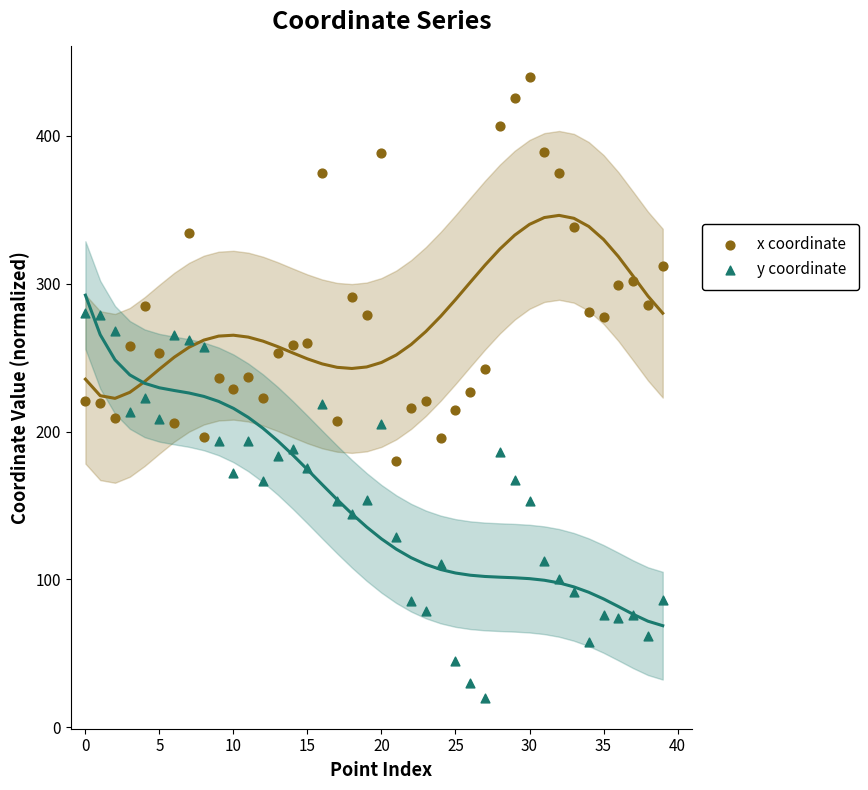

What are all the series names shown in the legend?

x coordinate, y coordinate